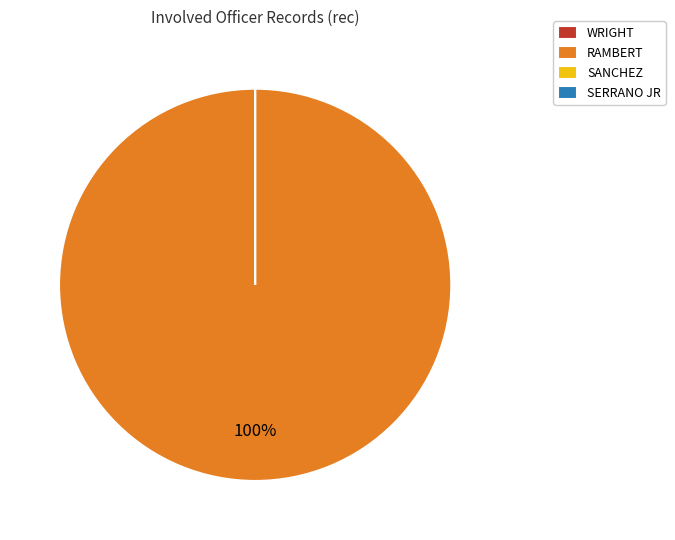

How many segments does this pie chart have?

4